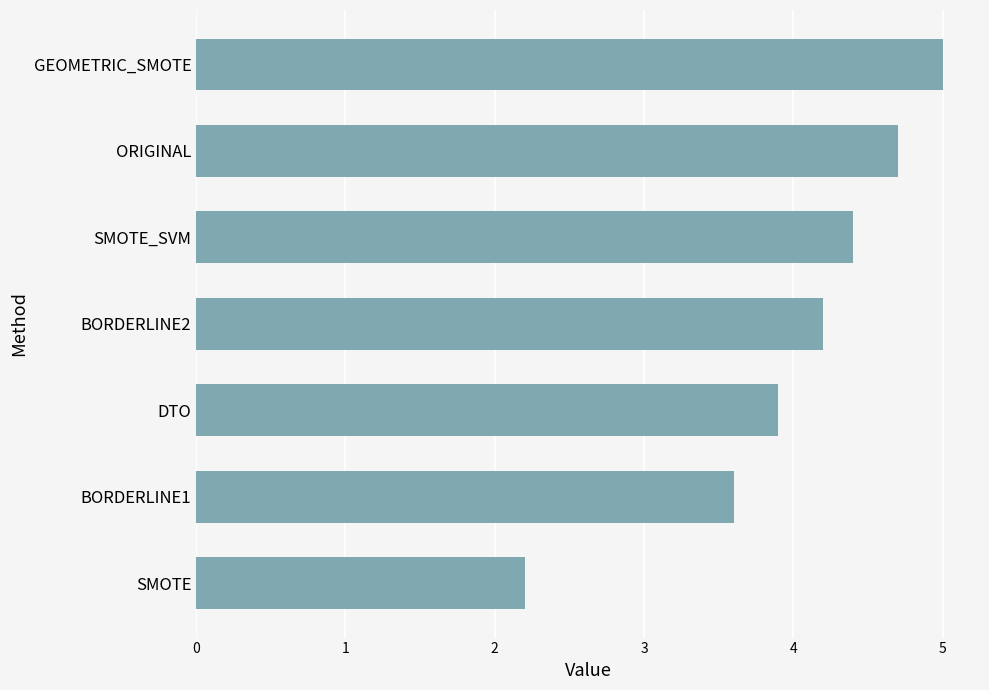

What is the ratio of the value at SMOTE to the value at DTO?

0.6